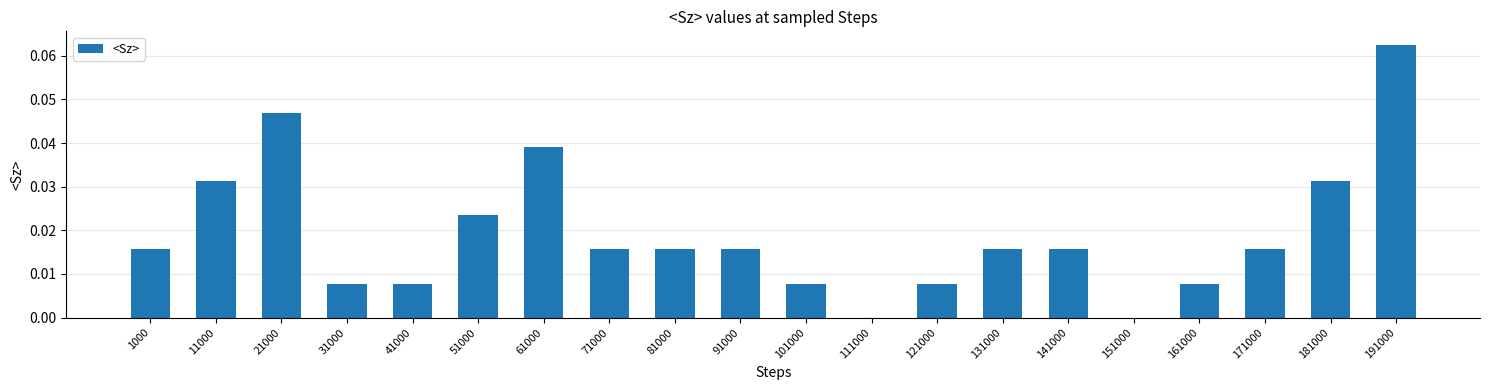

Which category has the highest value across all series?

191000